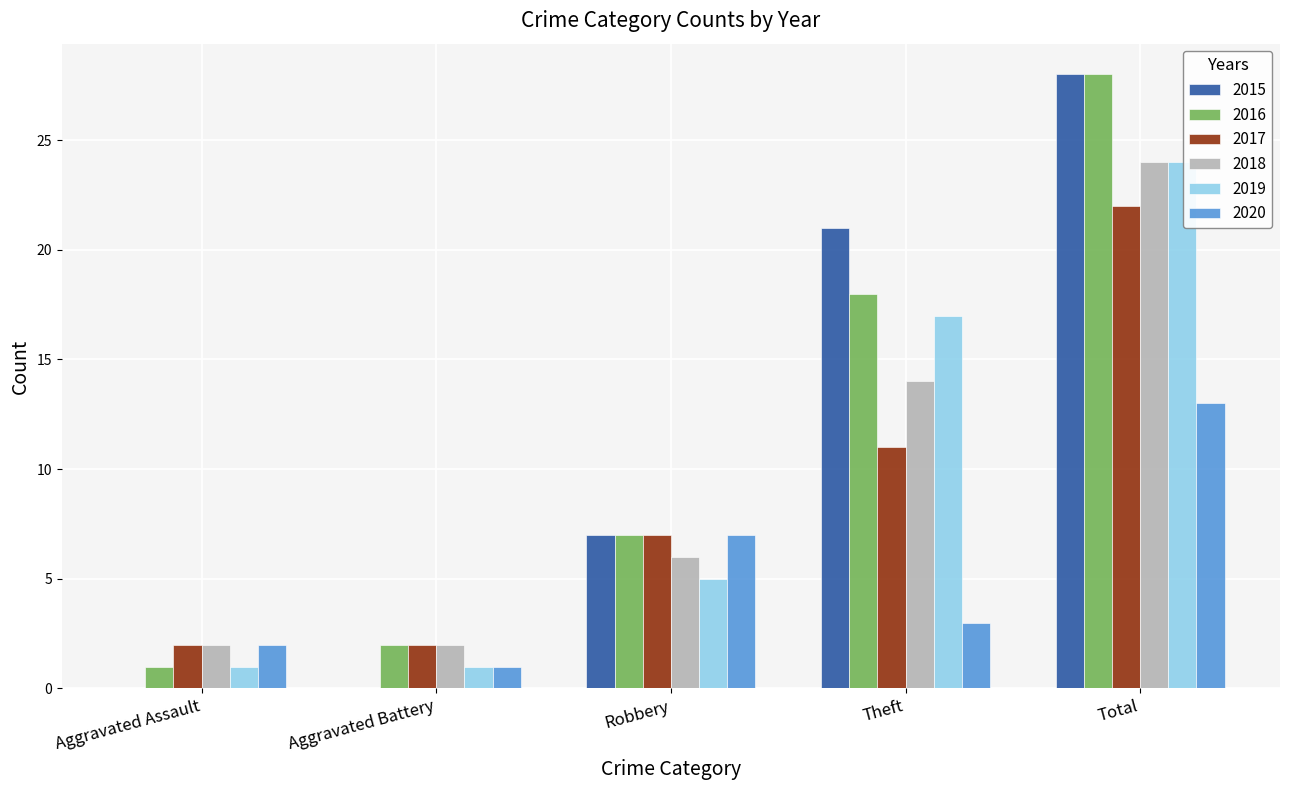

Reading left to right, extract all data points from this chart.

2015: 0	0	7	21	28
2016: 1	2	7	18	28
2017: 2	2	7	11	22
2018: 2	2	6	14	24
2019: 1	1	5	17	24
2020: 2	1	7	3	13